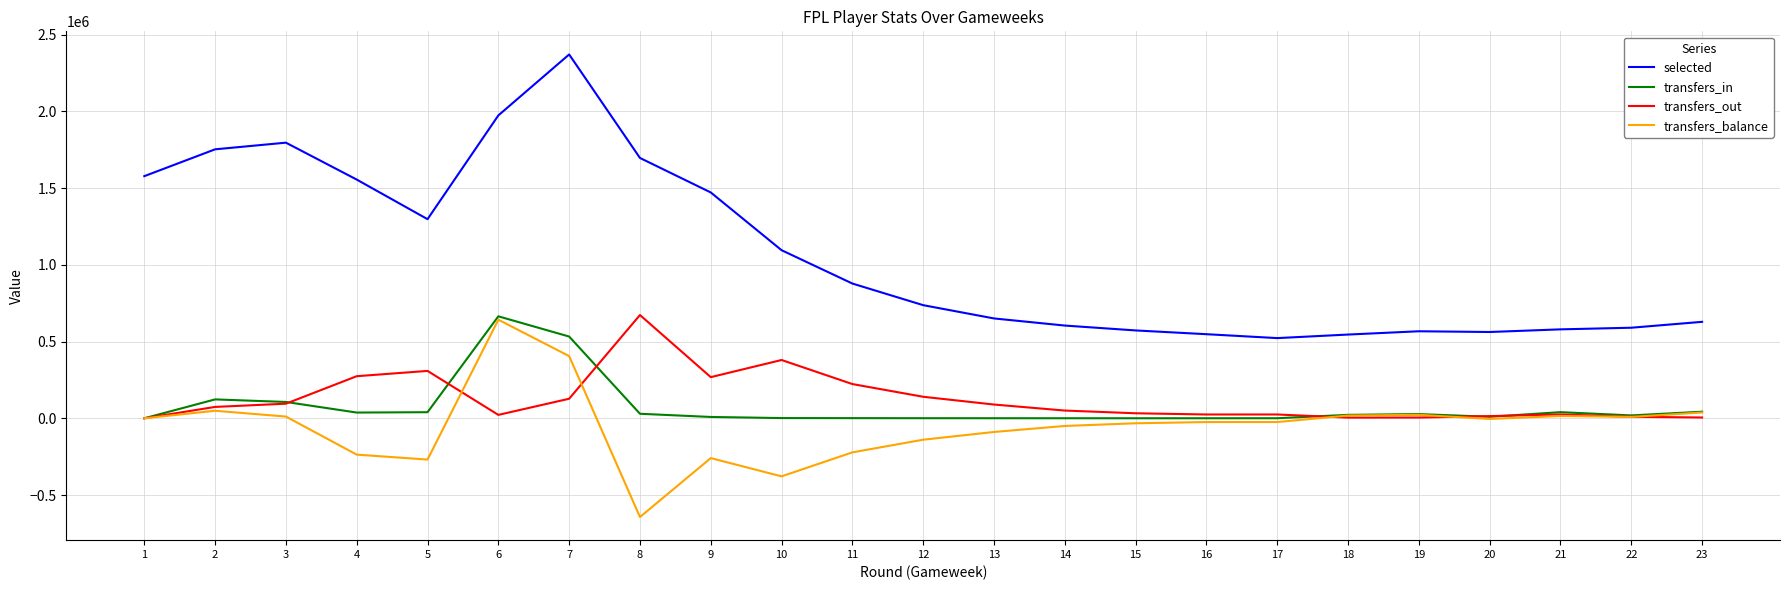

What is the difference between the maximum and second lowest values in the transfers_out series?

668486